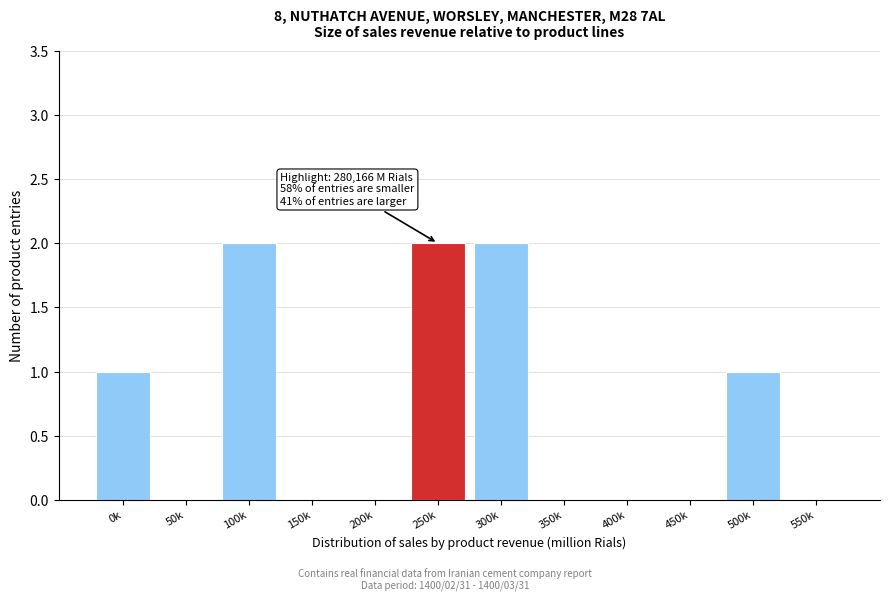

Reading right to left, extract all data points from this chart.

550k=0	500k=1	450k=0	400k=0	350k=0	300k=2	250k=2	200k=0	150k=0	100k=2	50k=0	0k=1